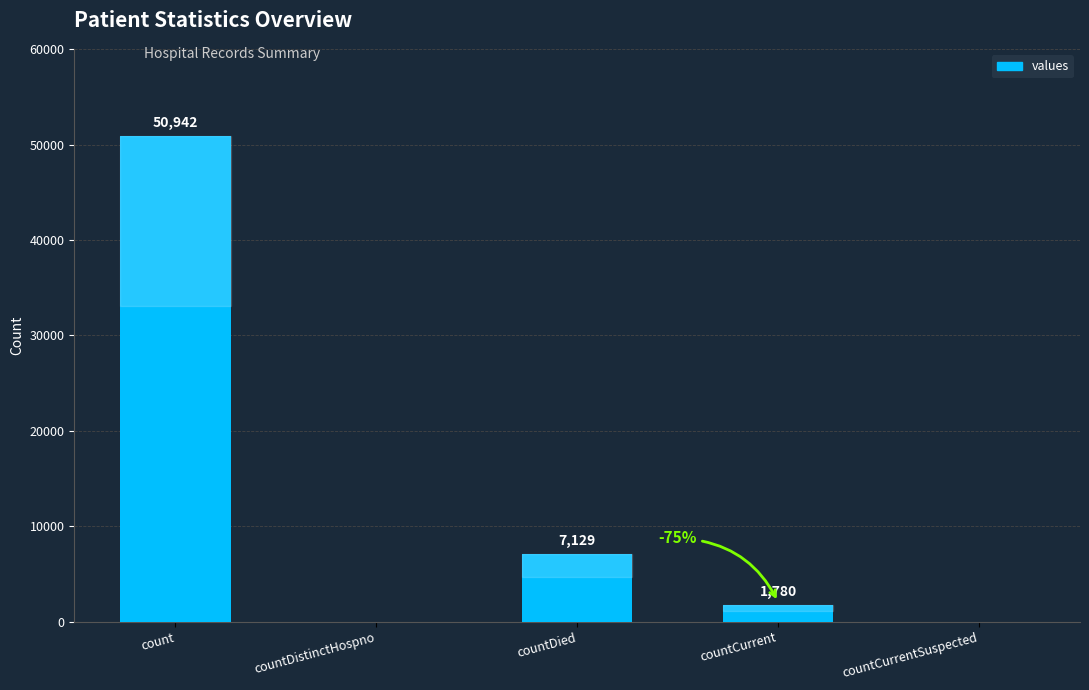

What is the greatest value displayed?

50942